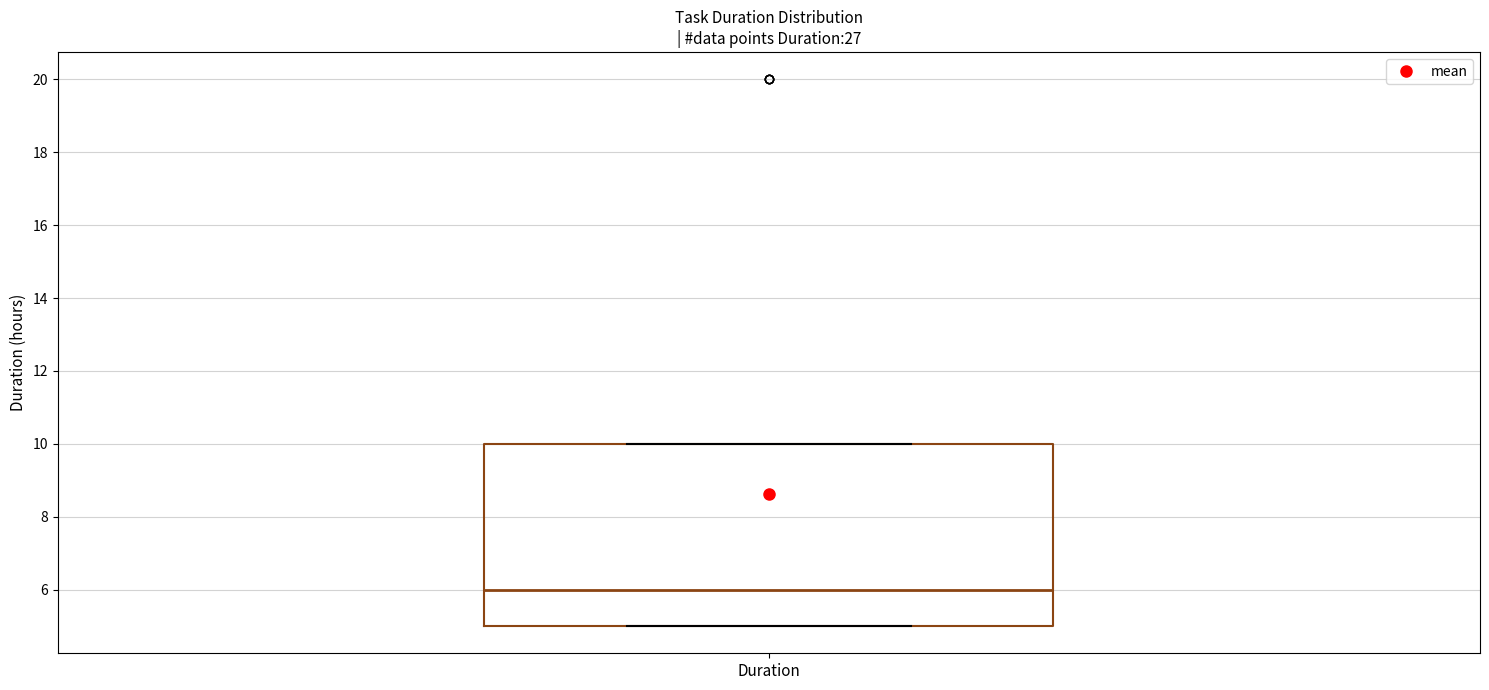

Transcribe this box plot: give where the median line is, the range the box spans, and where the two whiskers end, as read against the y-axis. The values are not printed on the chart, so give them approximately, as read against the axis.

median 6, box 5 to 10, whiskers 5 to 10